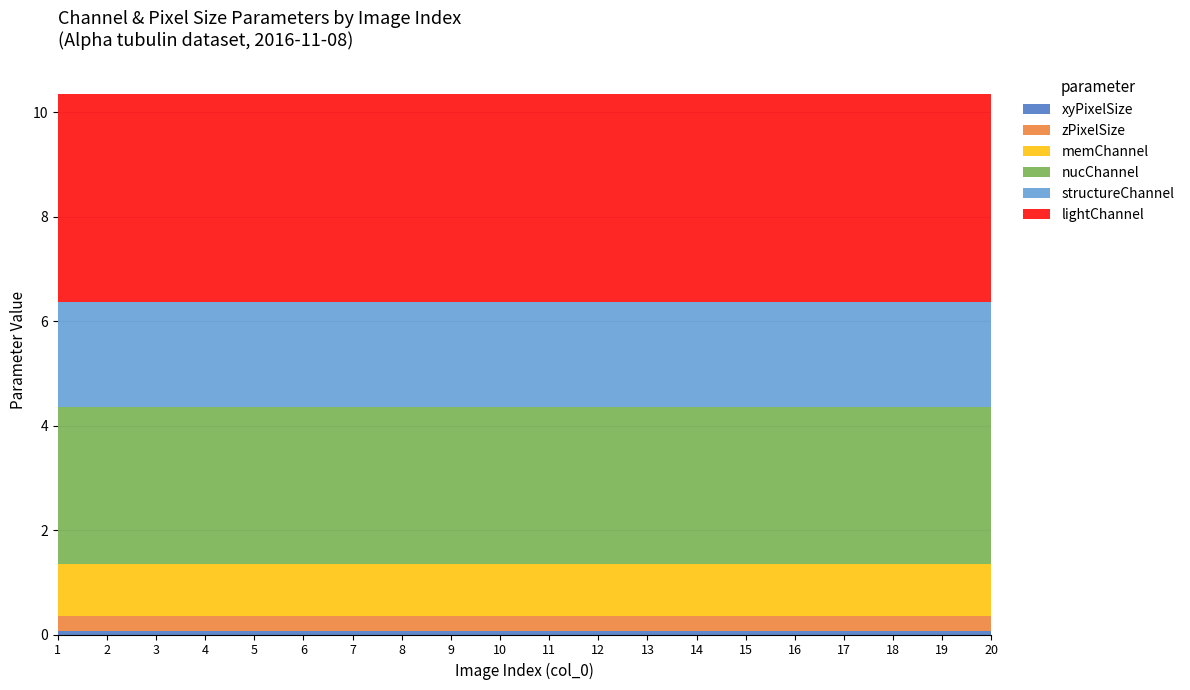

Reading left to right, list all the values displayed in this chart.

xyPixelSize: 0.1	0.1	0.1	0.1	0.1	0.1	0.1	0.1	0.1	0.1	0.1	0.1	0.1	0.1	0.1	0.1	0.1	0.1	0.1	0.1
zPixelSize: 0.3	0.3	0.3	0.3	0.3	0.3	0.3	0.3	0.3	0.3	0.3	0.3	0.3	0.3	0.3	0.3	0.3	0.3	0.3	0.3
memChannel: 1.0	1.0	1.0	1.0	1.0	1.0	1.0	1.0	1.0	1.0	1.0	1.0	1.0	1.0	1.0	1.0	1.0	1.0	1.0	1.0
nucChannel: 3.0	3.0	3.0	3.0	3.0	3.0	3.0	3.0	3.0	3.0	3.0	3.0	3.0	3.0	3.0	3.0	3.0	3.0	3.0	3.0
structureChannel: 2.0	2.0	2.0	2.0	2.0	2.0	2.0	2.0	2.0	2.0	2.0	2.0	2.0	2.0	2.0	2.0	2.0	2.0	2.0	2.0
lightChannel: 4.0	4.0	4.0	4.0	4.0	4.0	4.0	4.0	4.0	4.0	4.0	4.0	4.0	4.0	4.0	4.0	4.0	4.0	4.0	4.0